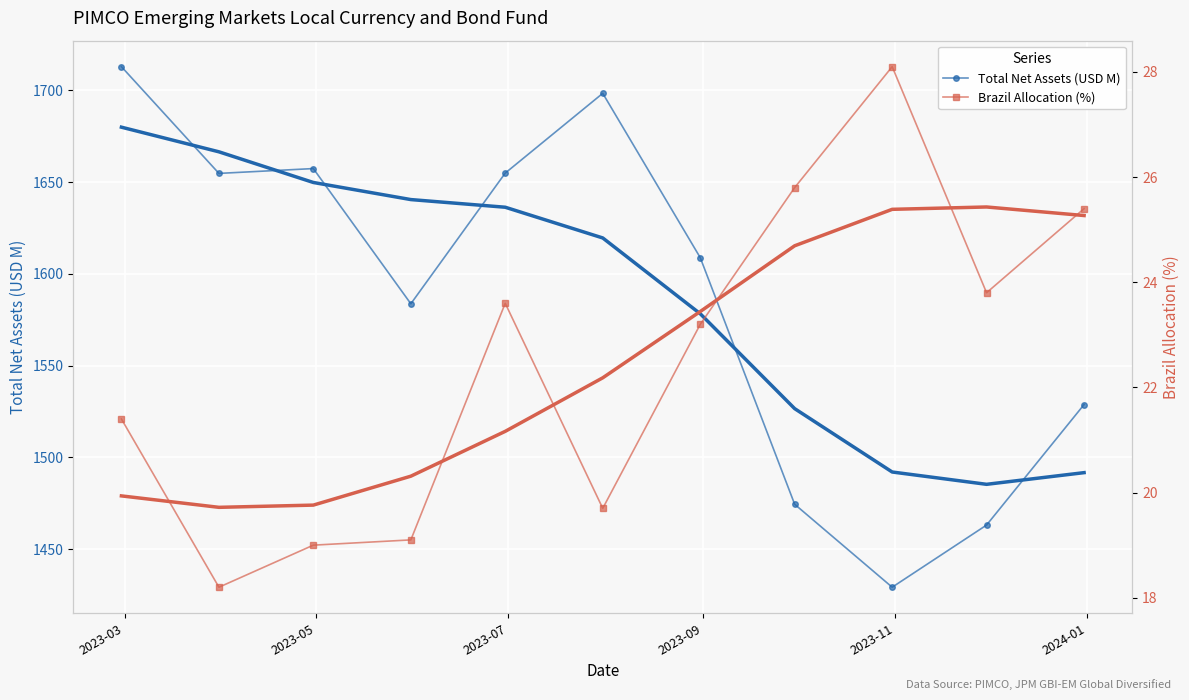

What is the value of the Total Net Assets (USD M) point at the 2nd from the left?

1654.8